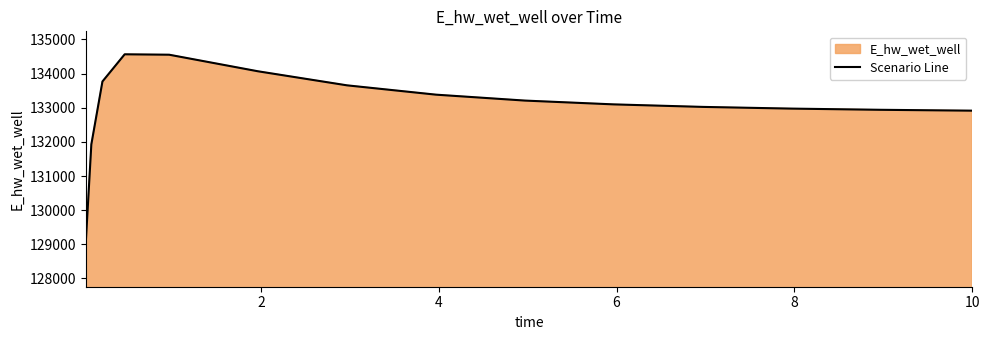

What is the greatest value displayed?

134566.0